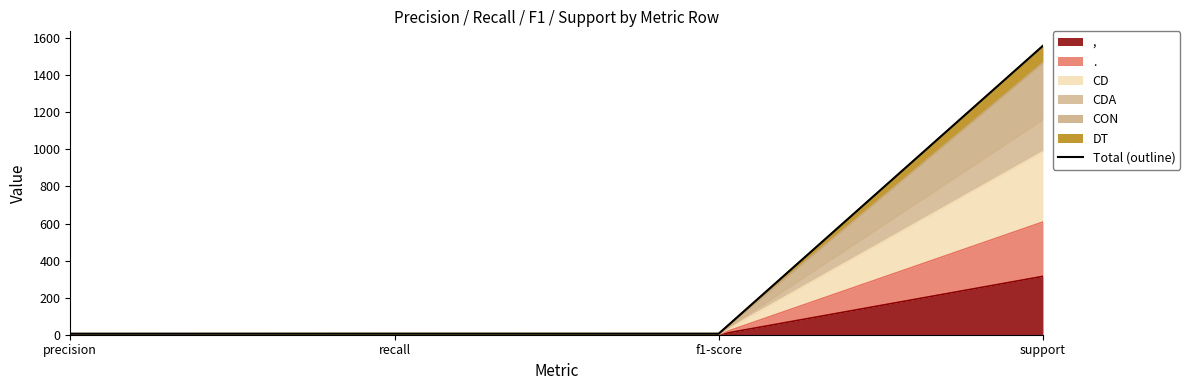

What position from the right is f1-score?

2